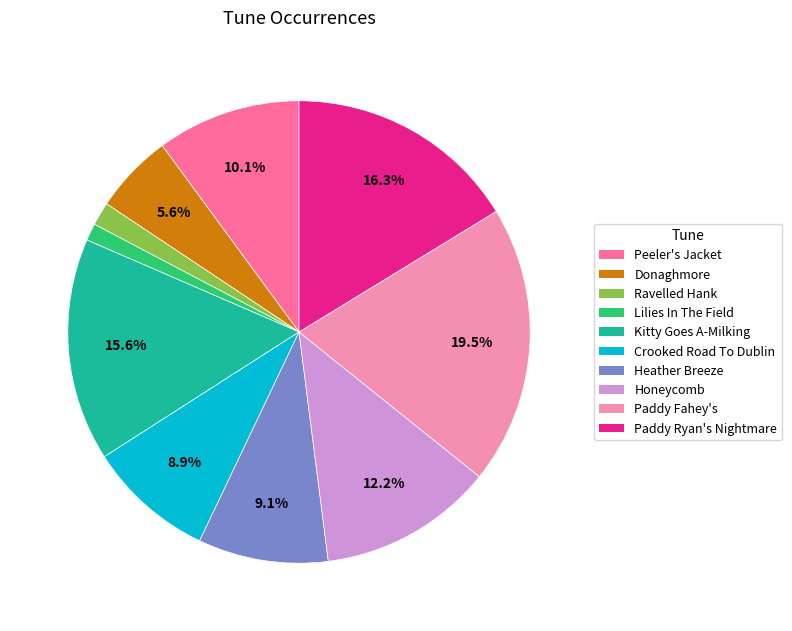

Does any single category account for the majority?

No